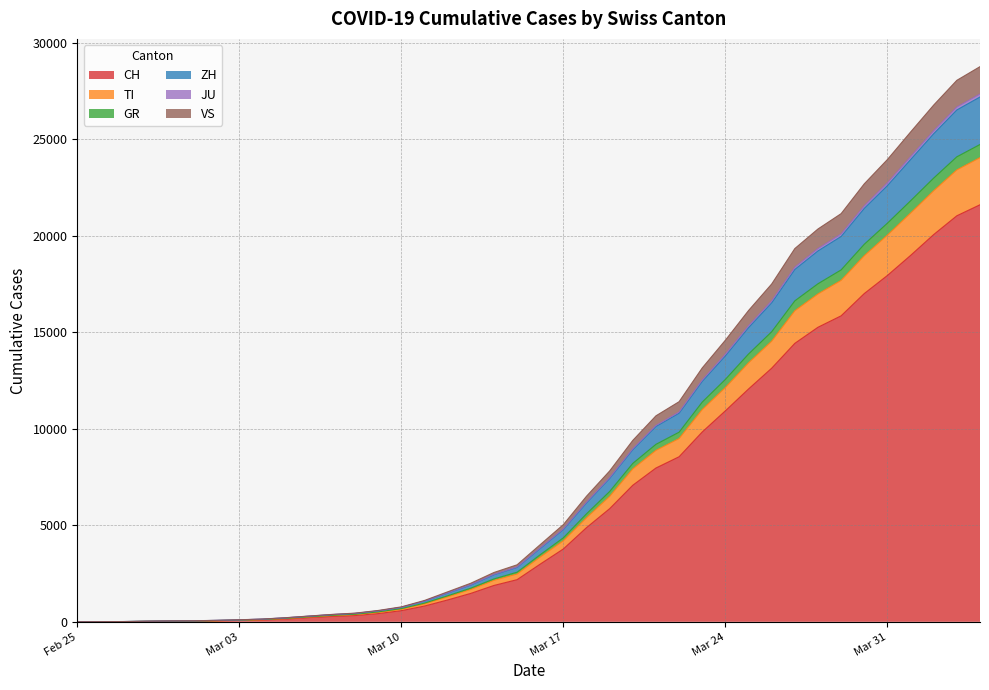

What is the highest value of the CH series?

21605